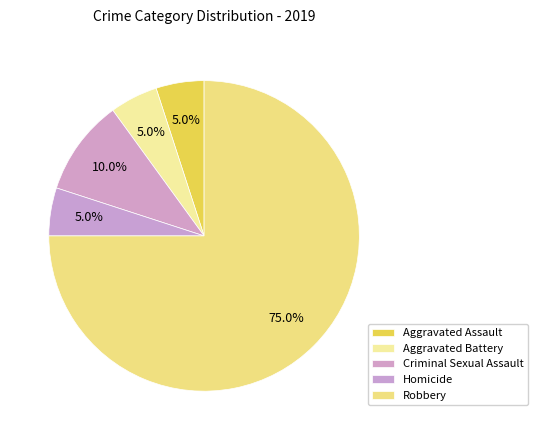

How much of the chart is everything except Homicide?

95.0%